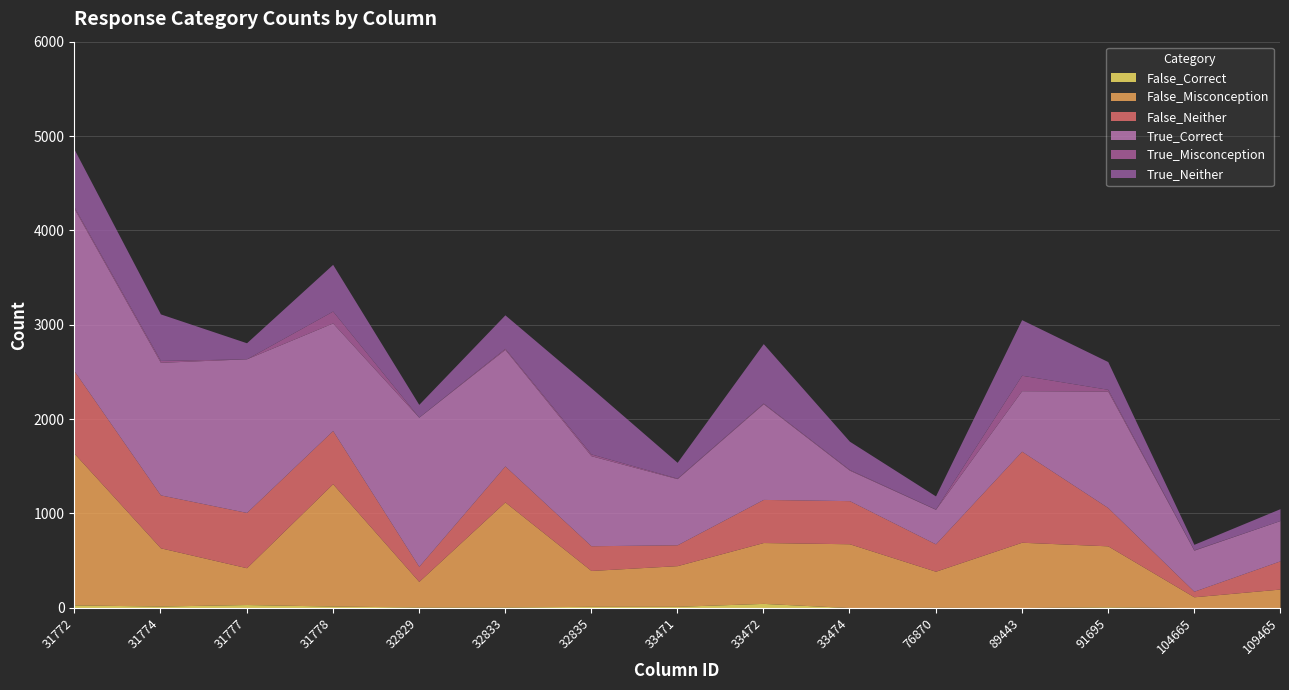

What is the difference between the highest and lowest values at 32833?

1226